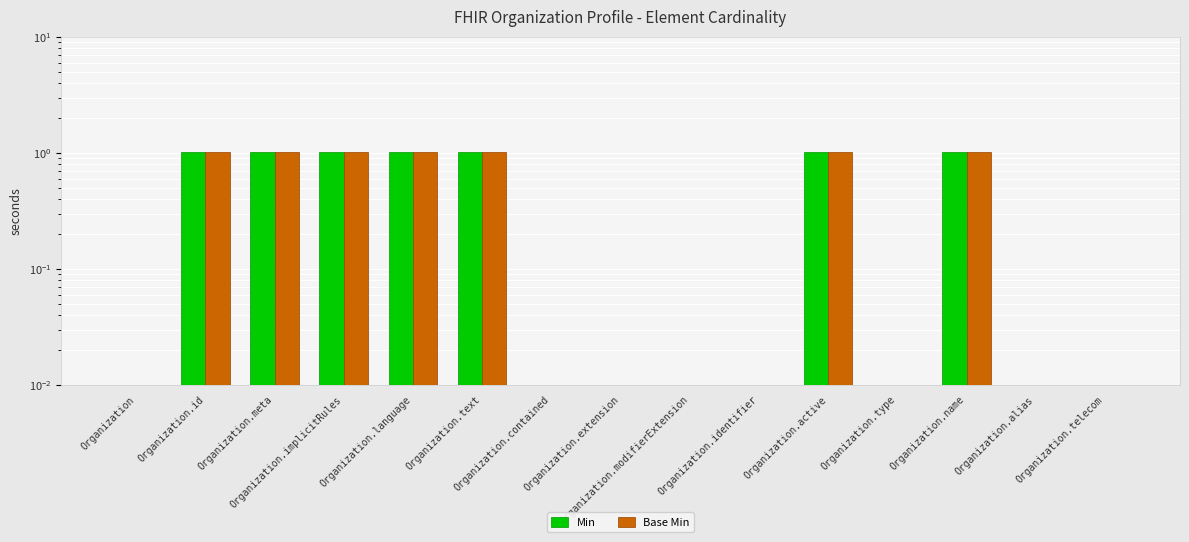

What is the total value across all series at Organization.implicitRules?

2.0